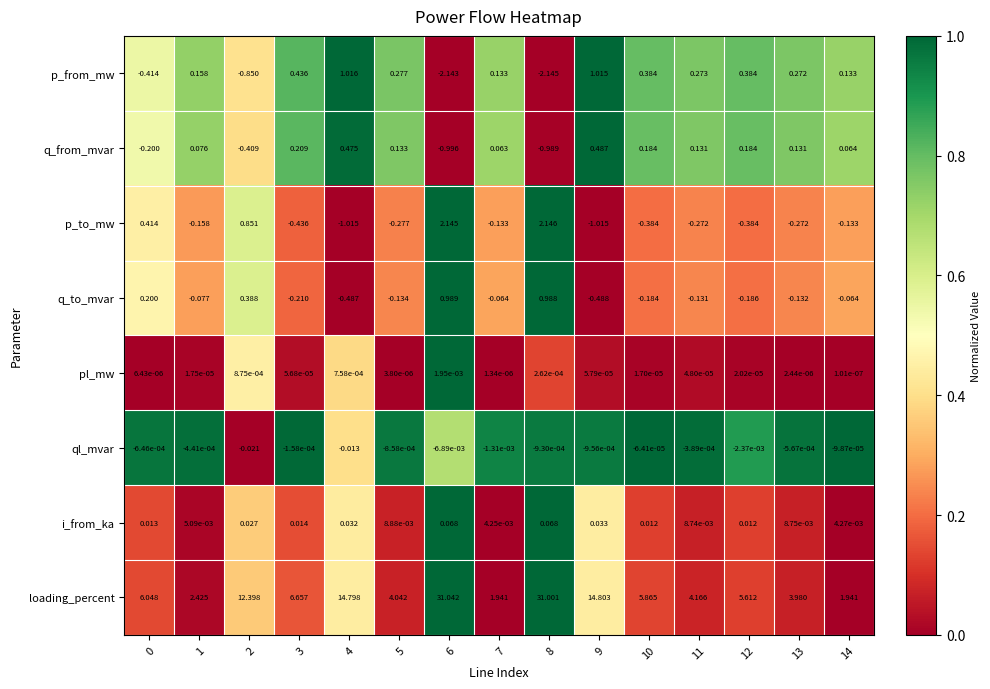

What is the difference between the highest and lowest values at 4?

15.8